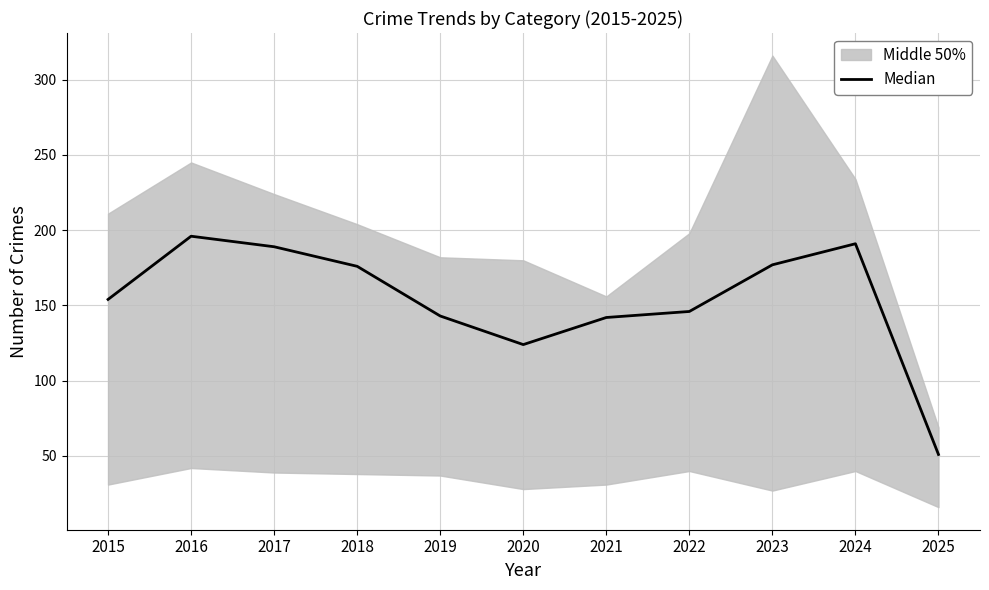

What is the sum of all values?

1689